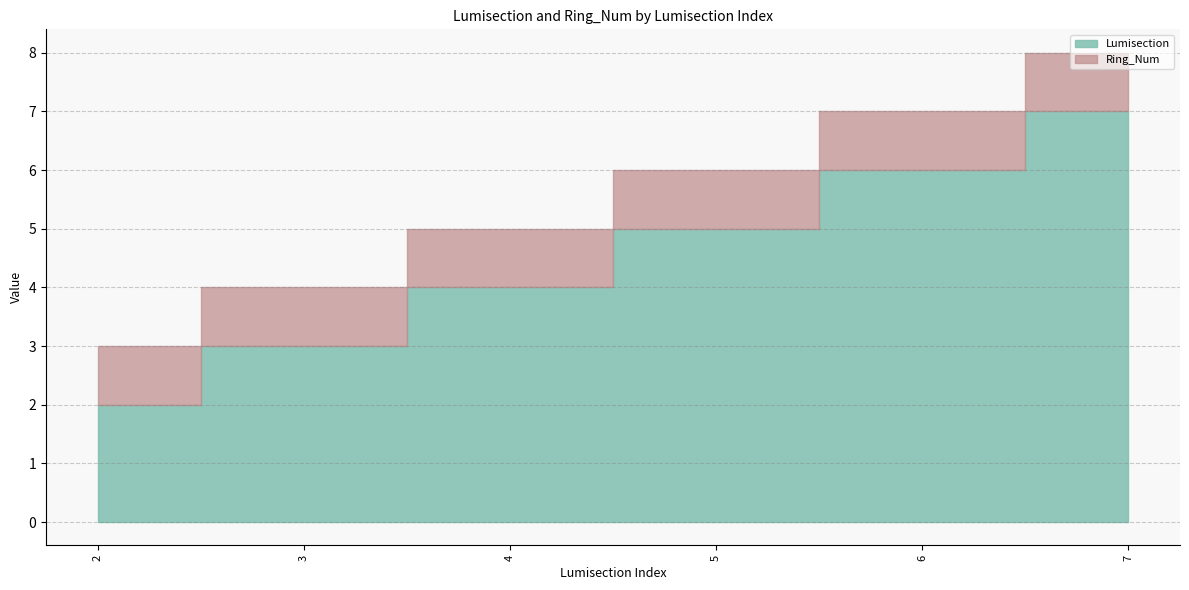

What is the value of the Ring_Num point at the 6th from the left?

1